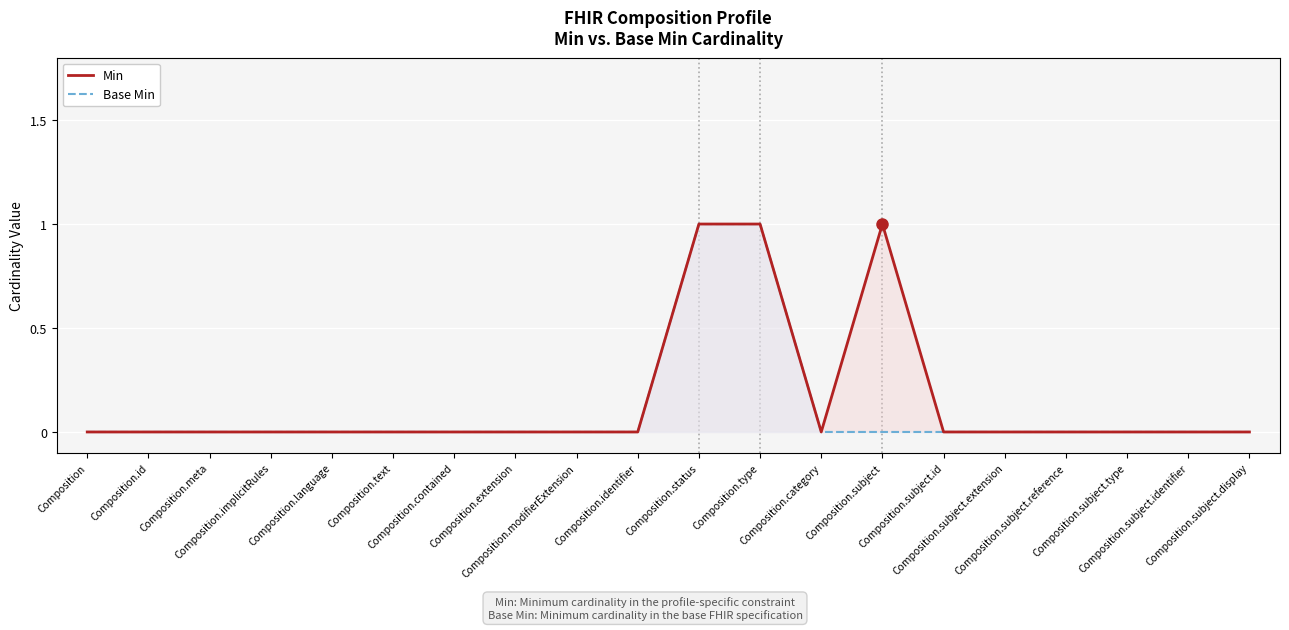

What is the label of the 4th point from the left?

Composition.implicitRules